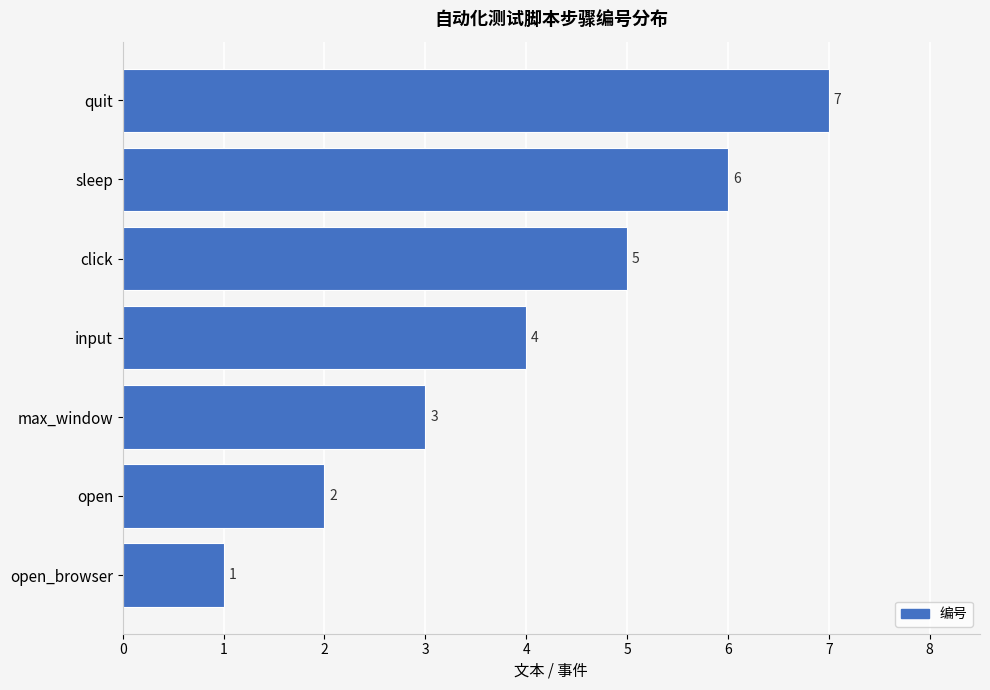

What is the sum of all values?

28